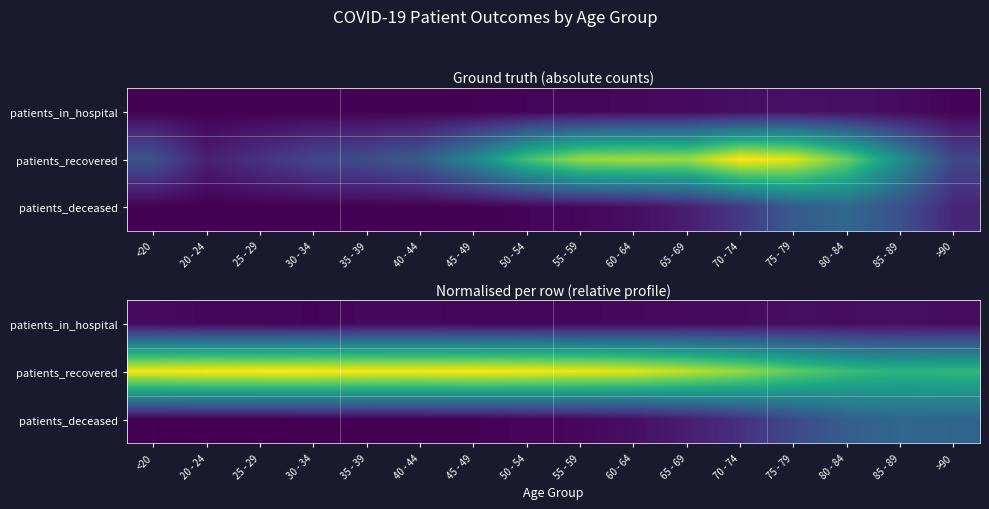

What is the spread (max minus min) of values at <20?

1.0